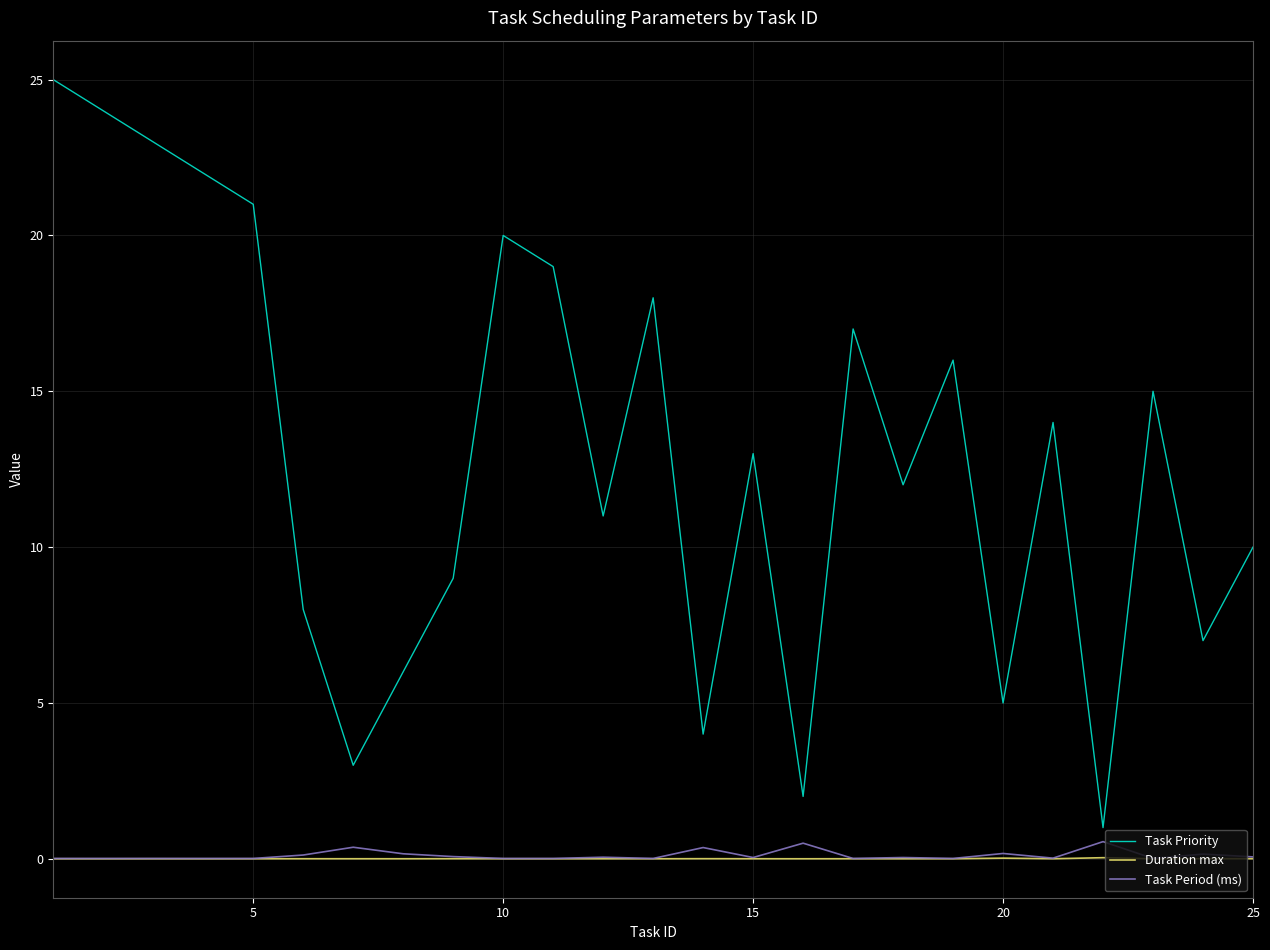

Does the chart have visible grid lines?

Yes